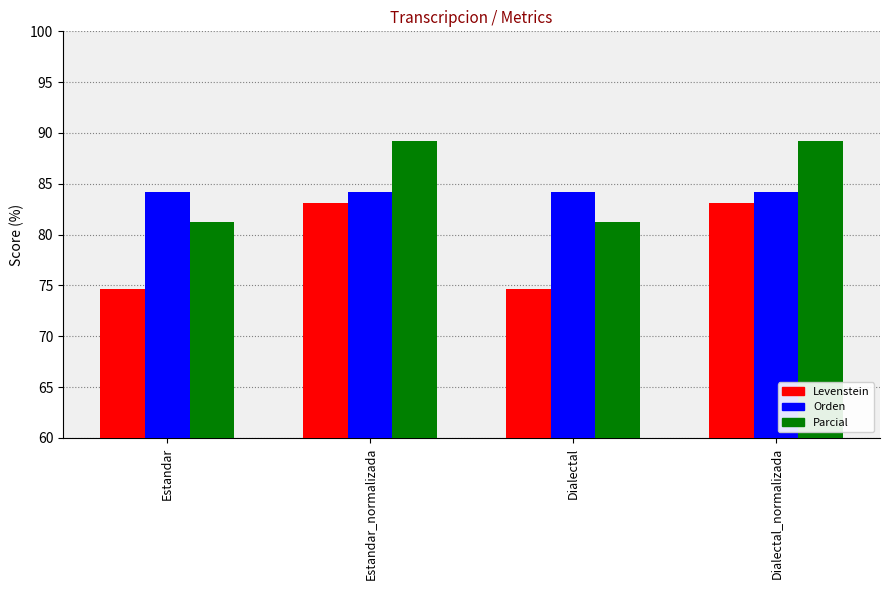

Is it true that Levenstein equals 115.2 at Estandar_normalizada?

False